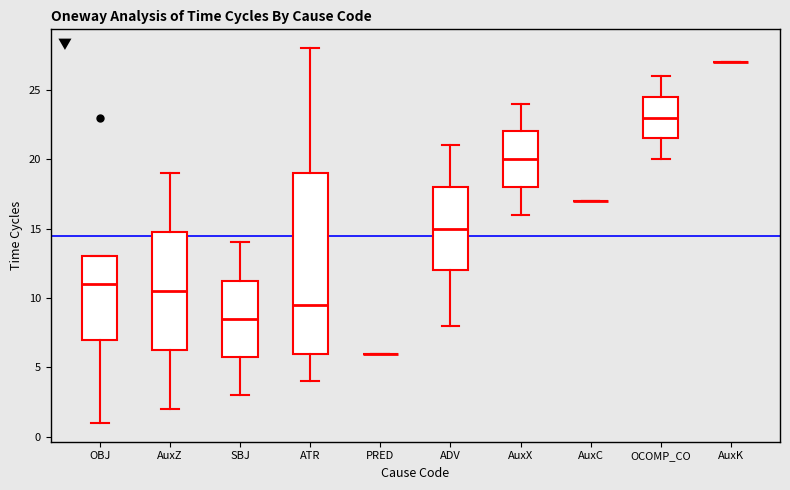

Which box is the tallest, from its lower edge to its upper edge?

ATR